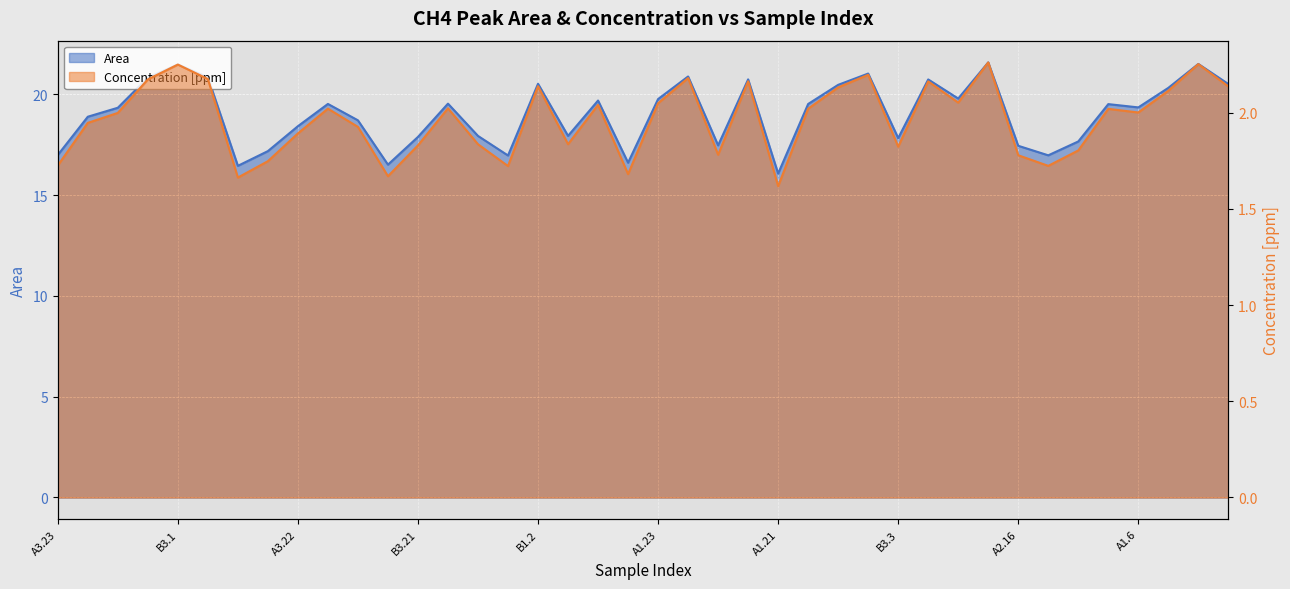

What position from the right is A1.17?

3